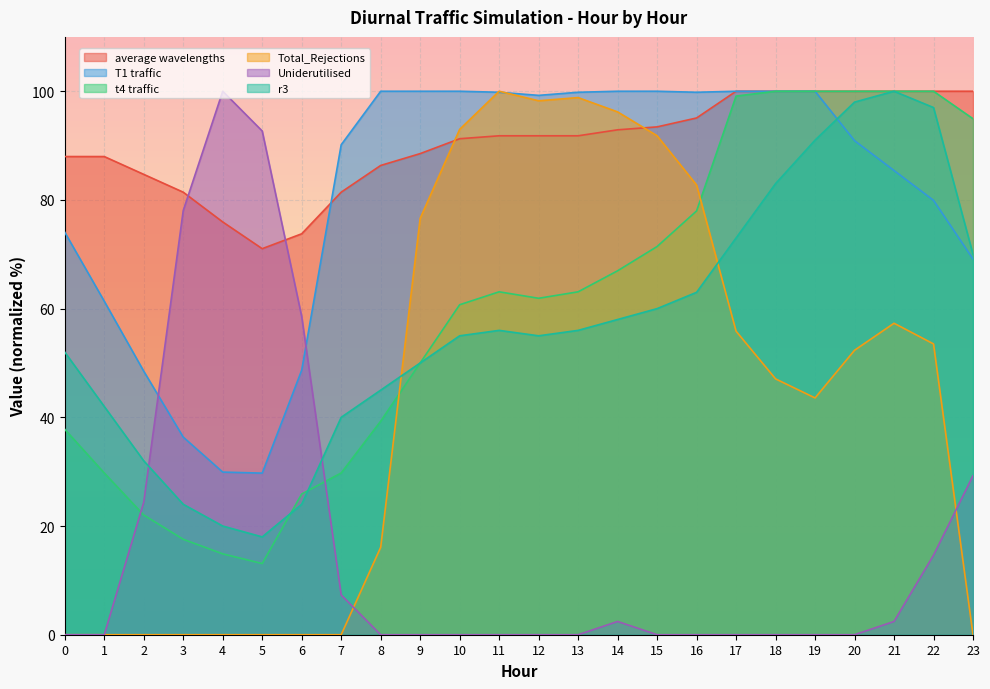

How many values in the T1 traffic series exceed 99?

12